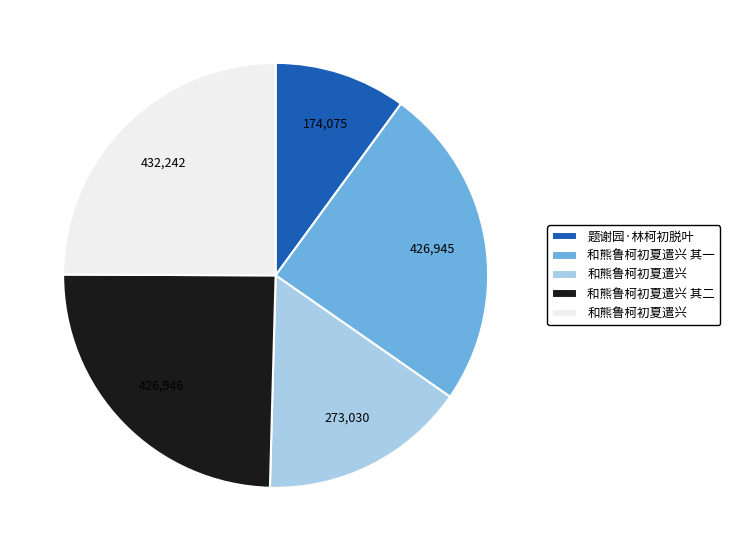

Does any single category account for the majority?

No